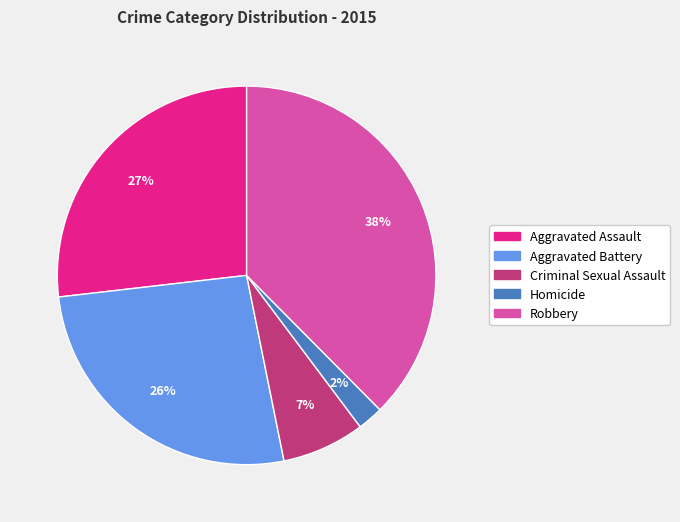

How many slices are in this pie chart?

5